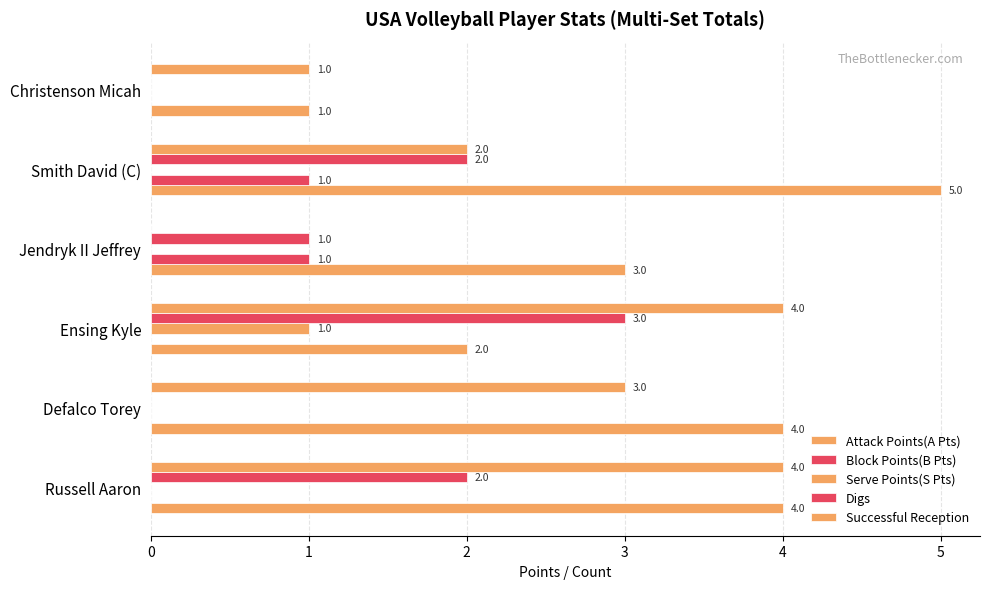

Count the number of categories in the chart.

6